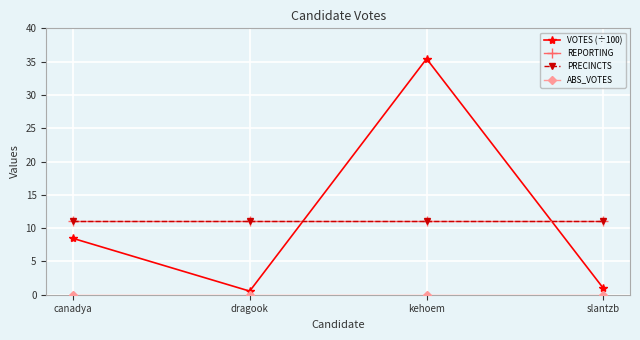

Reading left to right, what are all the values shown in this chart?

VOTES (÷100): canadya=8.5	dragook=0.5	kehoem=35.4	slantzb=0.9
REPORTING: canadya=11.0	dragook=11.0	kehoem=11.0	slantzb=11.0
PRECINCTS: canadya=11.0	dragook=11.0	kehoem=11.0	slantzb=11.0
ABS_VOTES: canadya=0.0	dragook=0.0	kehoem=0.0	slantzb=0.0